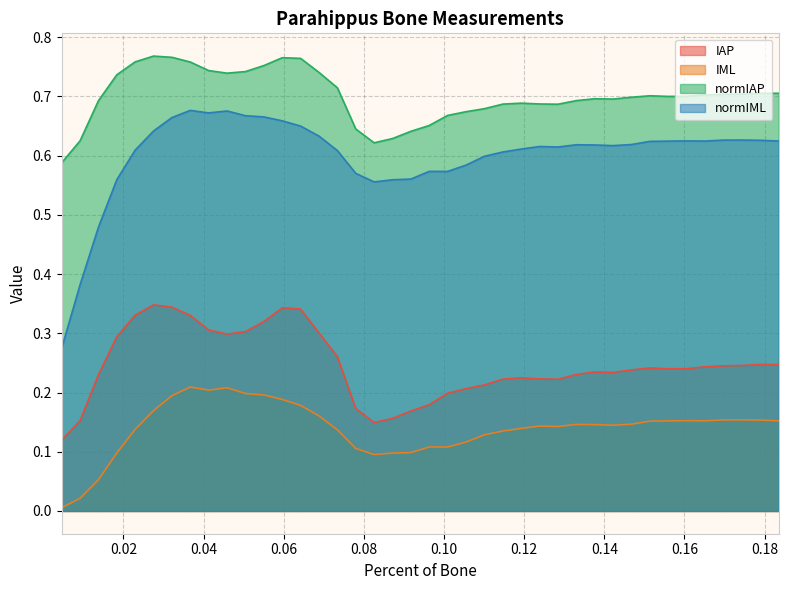

Which series has the largest total across all categories?

normIAP